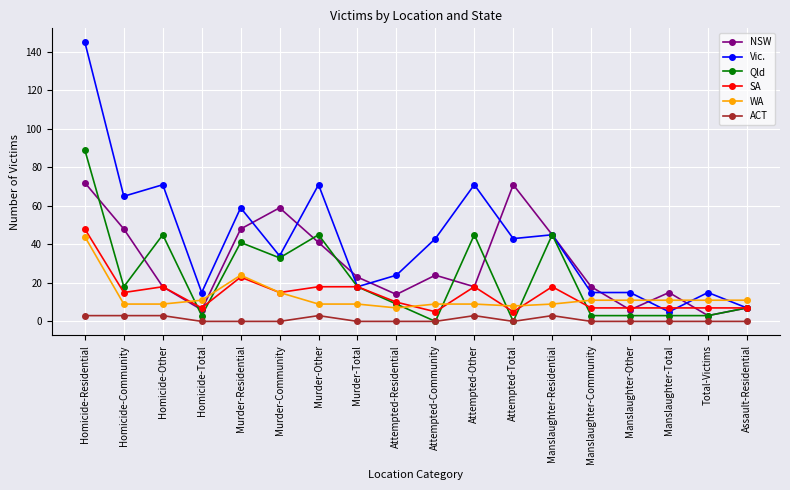

How many distinct data groups are displayed?

6